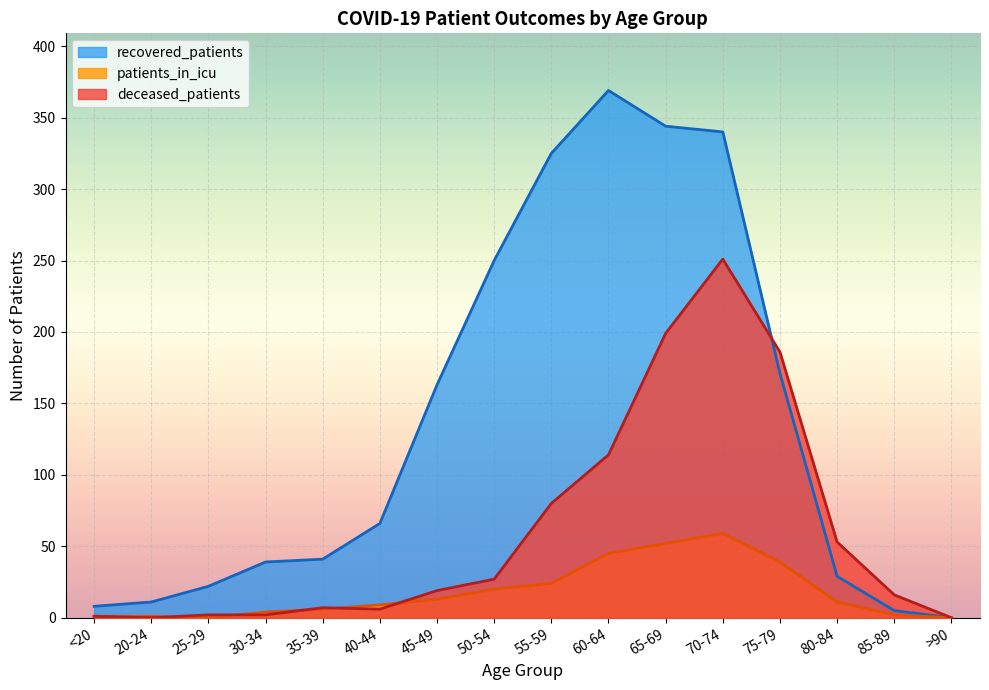

Where does the recovered_patients series first go above 66?

45-49